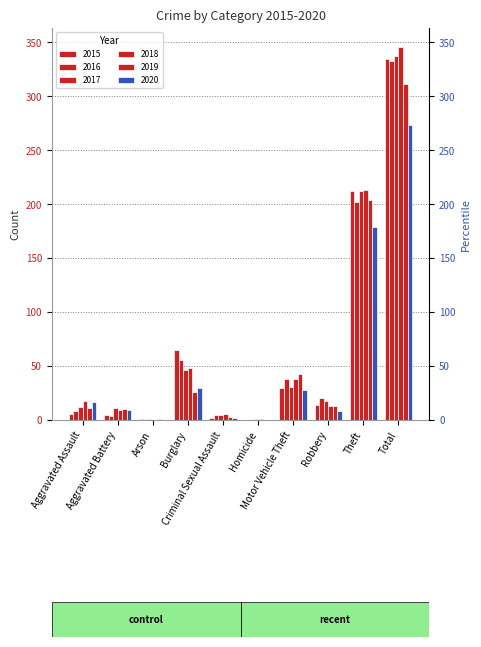

At how many categories does at least one series exceed 0?

10